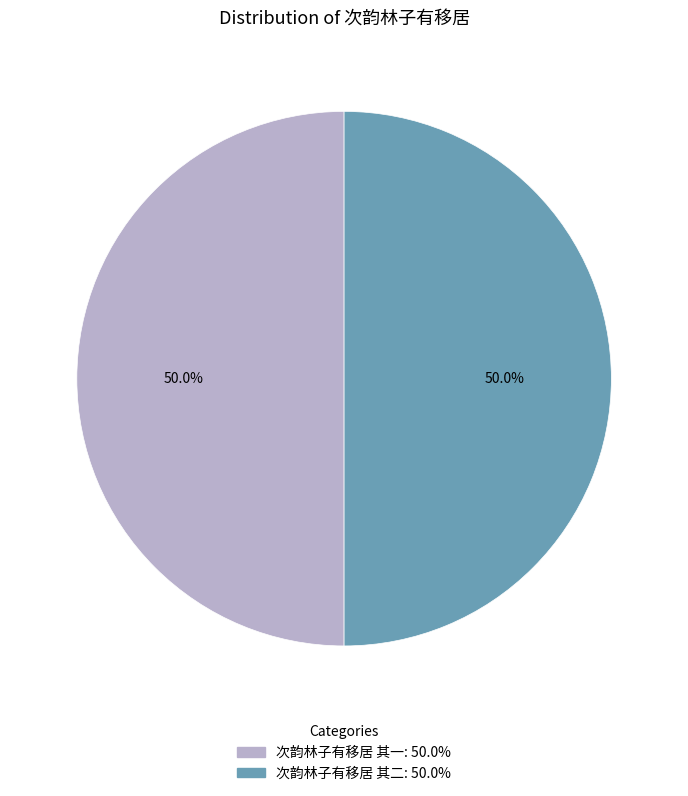

Do 次韵林子有移居 其一 and 次韵林子有移居 其二 together represent more than half of the pie?

Yes